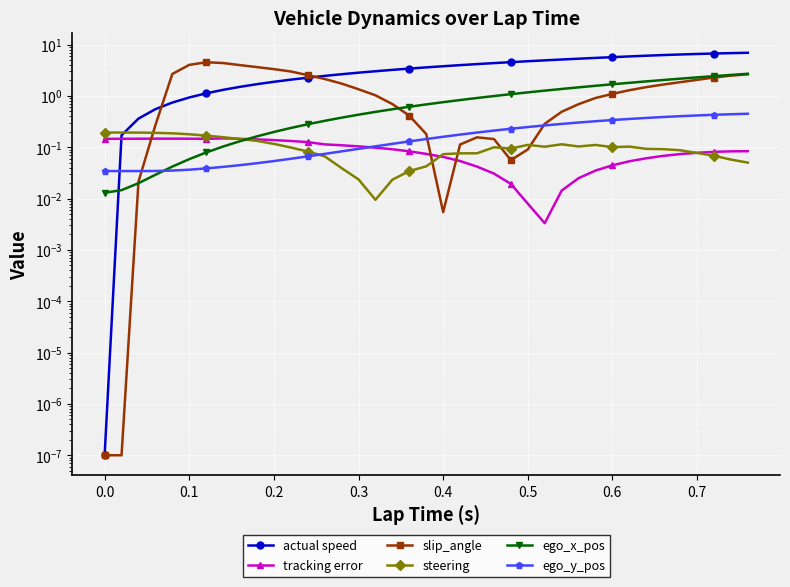

True or false: ego_x_pos has more than 0 points higher than both neighbors.

False